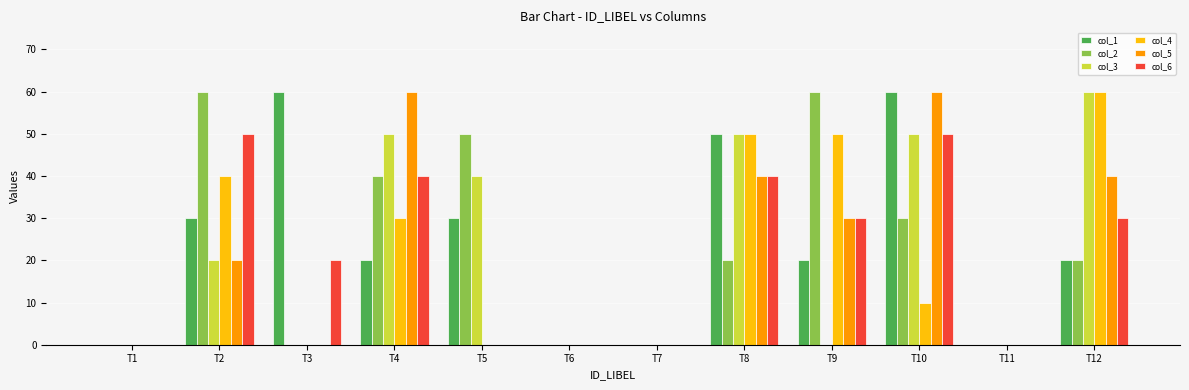

Between T5 and T10, which series saw the biggest shift?

col_5